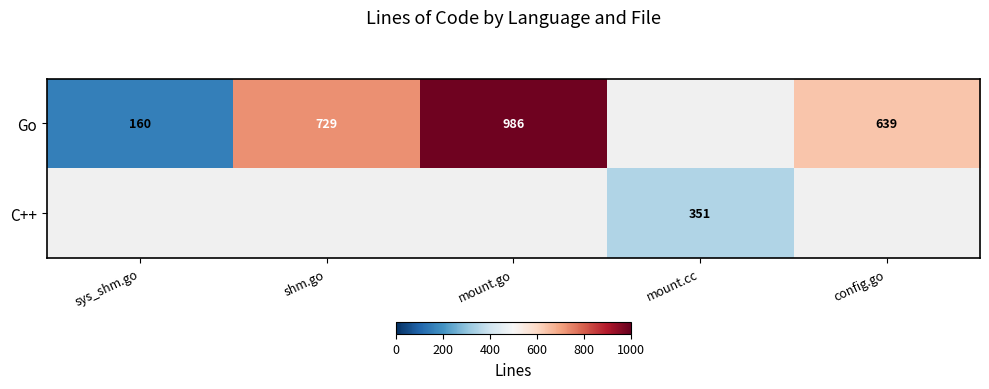

The C++ series shows 71 at mount.cc. True or false?

False